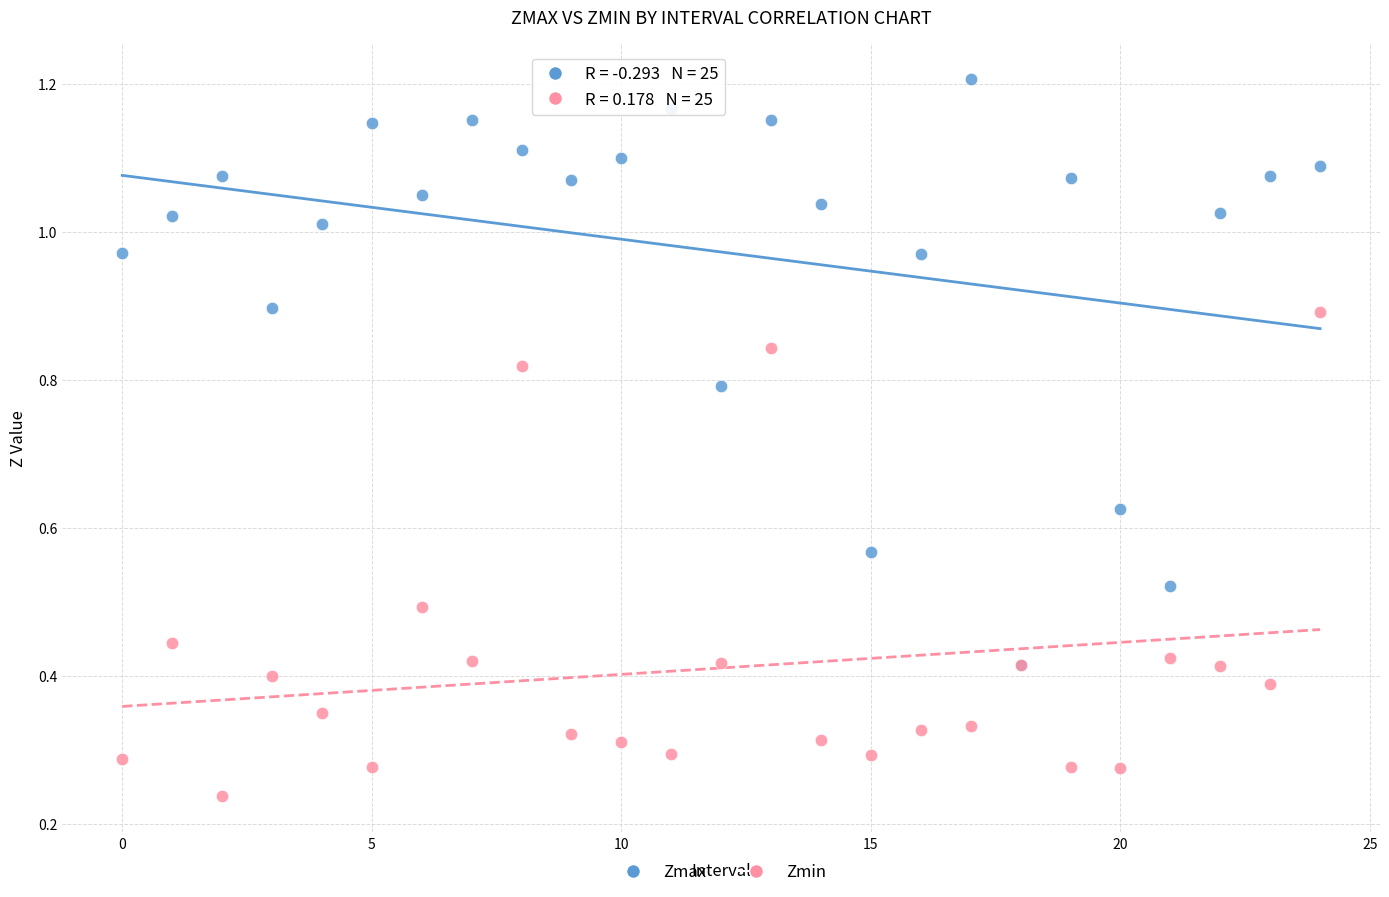

Which series reaches the minimum Y coordinate?

Zmin